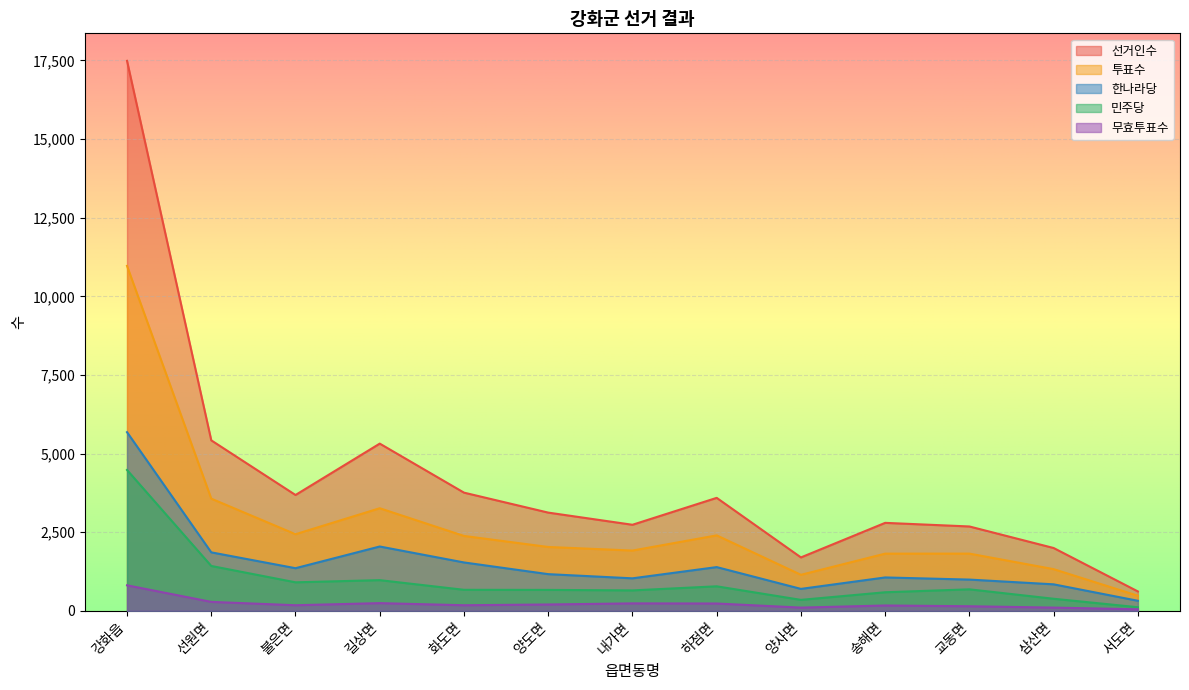

What is the minimum value shown in the chart?

47